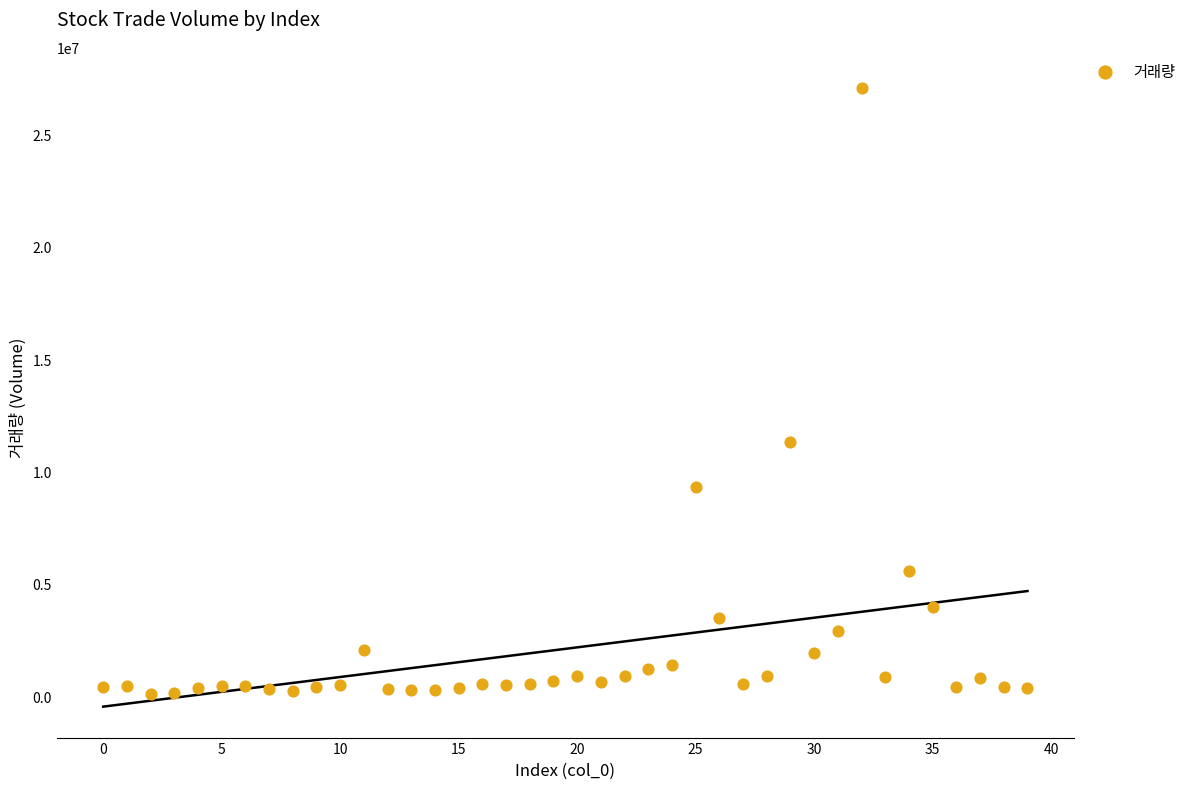

What Y value in the scatter plot is closest to 13586974?

11325475